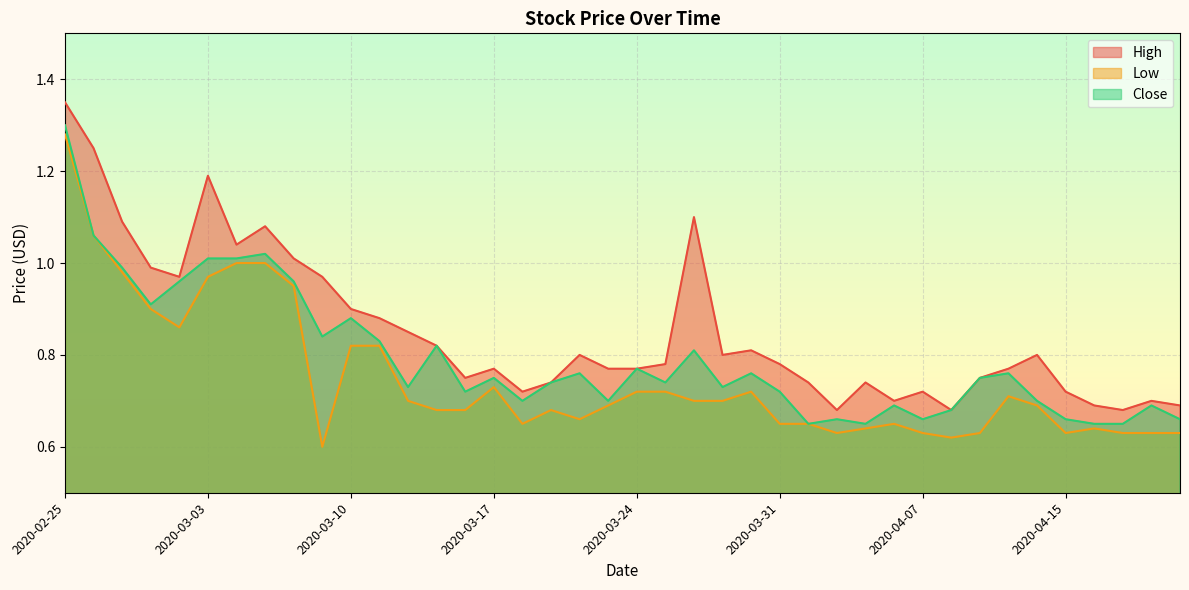

What is the difference between the second highest and minimum values in the Close series?

0.4